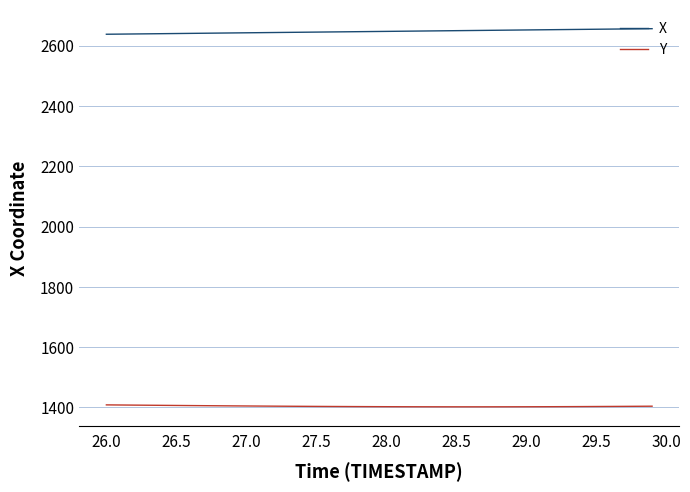

Which series has the largest total across all categories?

X